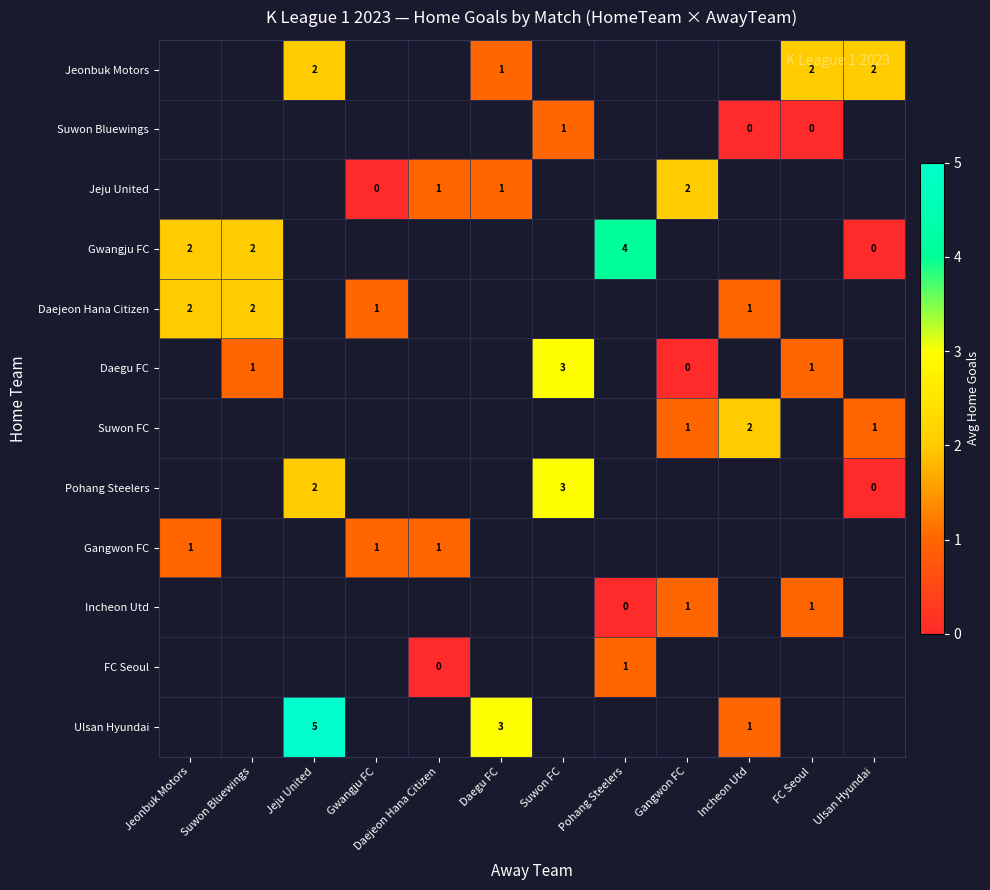

The Jeonbuk Motors series shows 1 at Daegu FC. True or false?

True